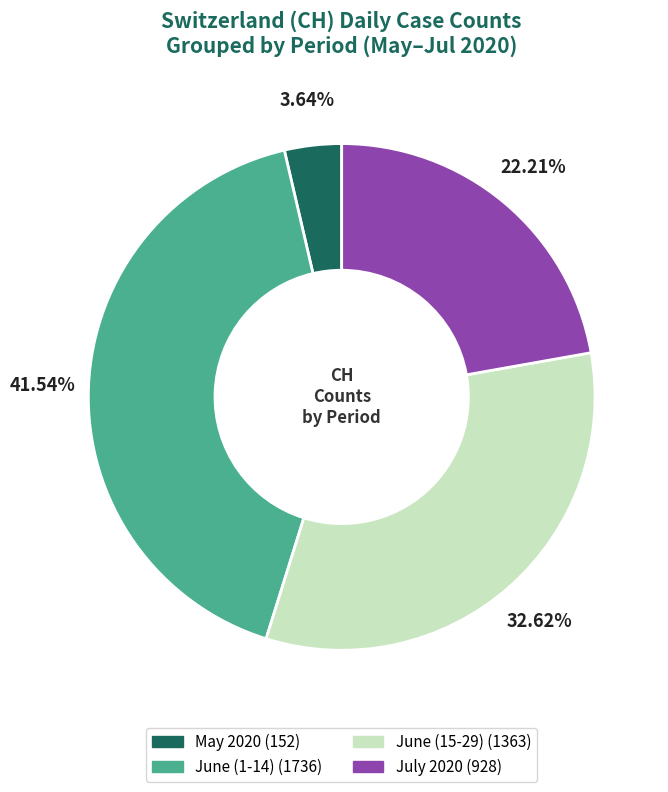

Is there any slice that represents more than half of the pie?

No